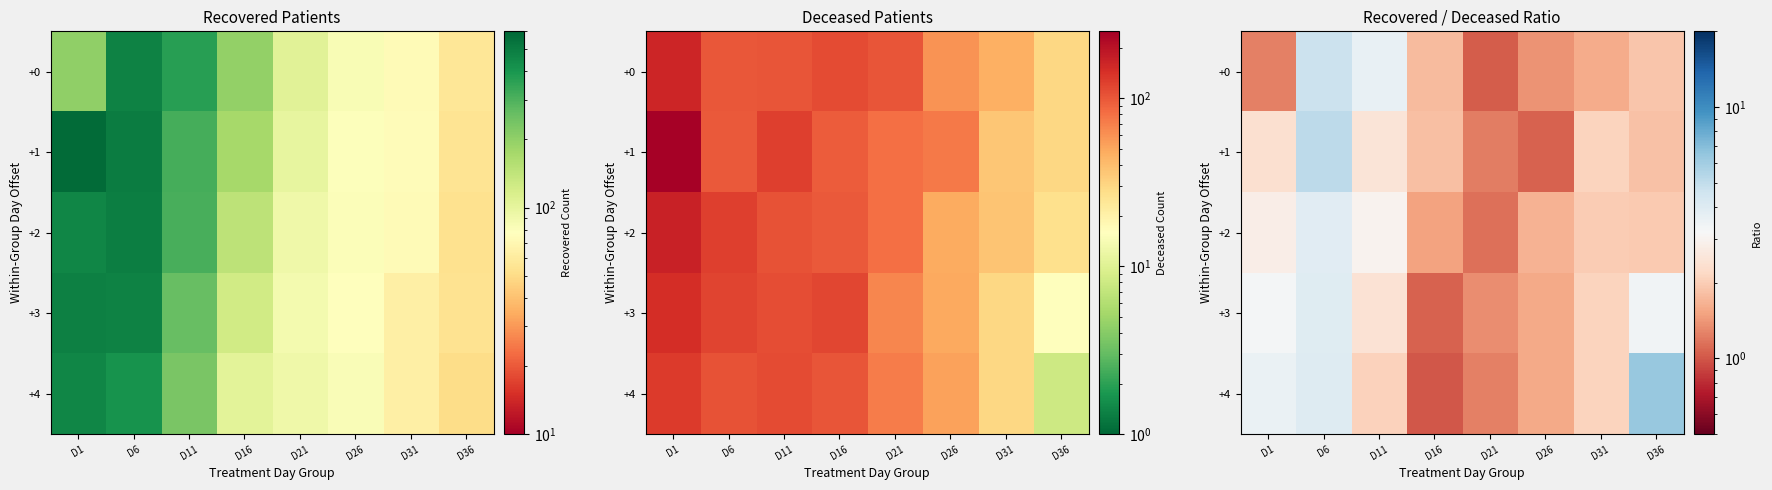

At which label is +1 closest to 3?

D11